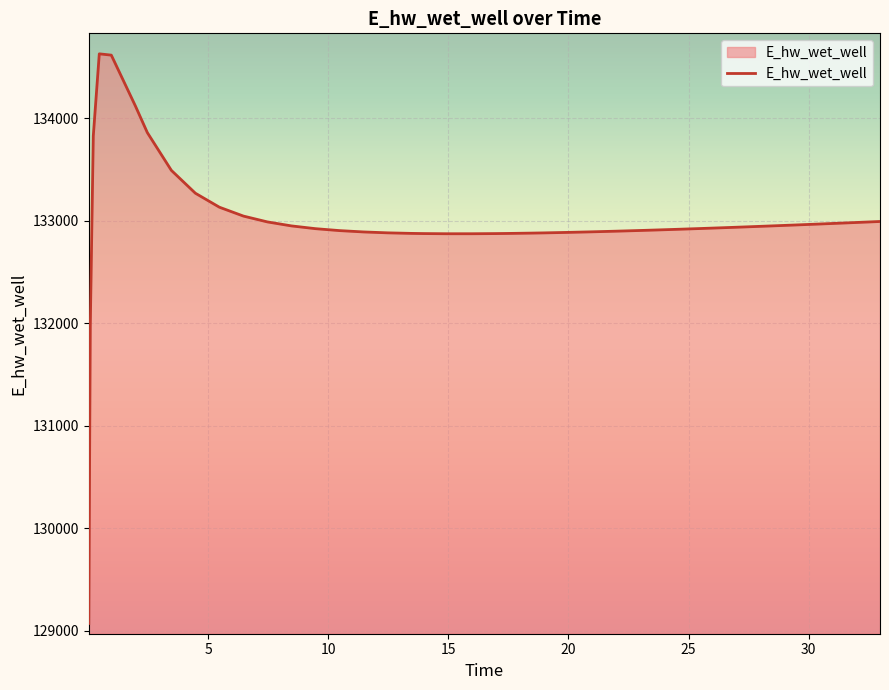

What is the smallest value displayed?

129070.3